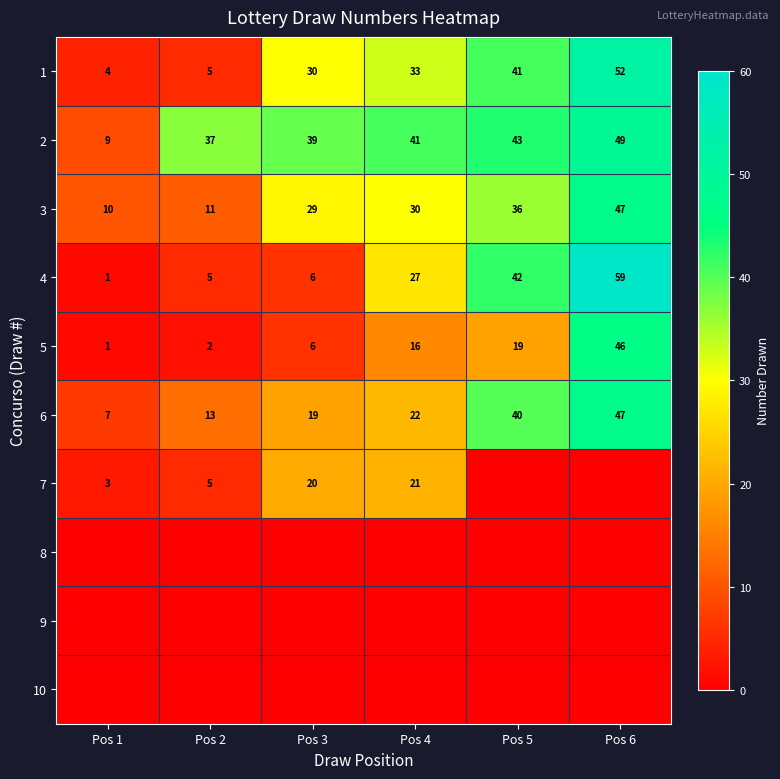

What is the sum of the 3 values at Pos 4 and Pos 2?

41